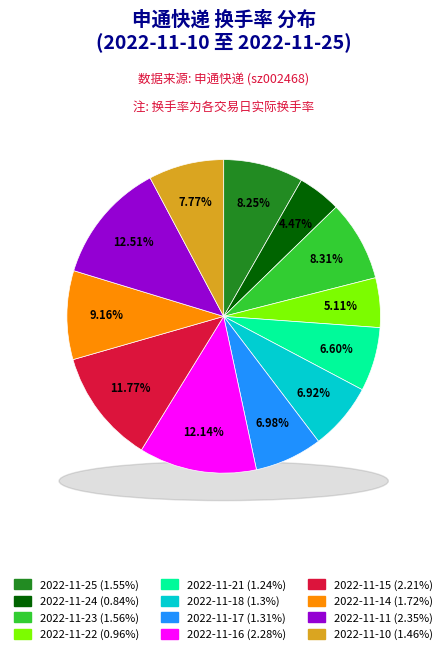

Does 2022-11-11 represent more than half of the total?

No